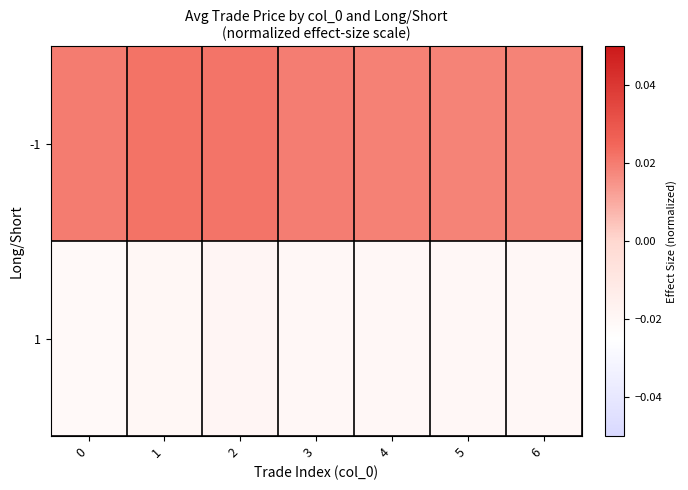

List the series in order of their overall mean, lowest first.

1, -1